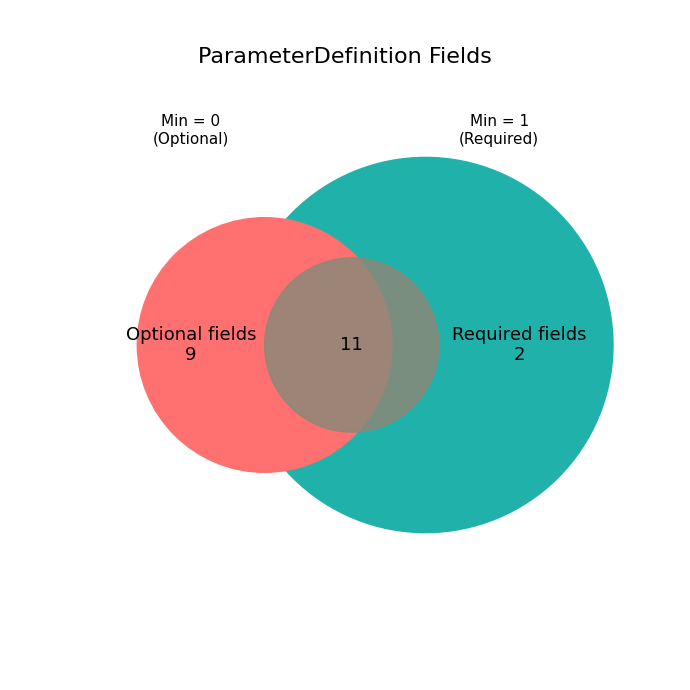

Does ParameterDefinition.extension (defaultValue) account for over 50% of the chart?

No